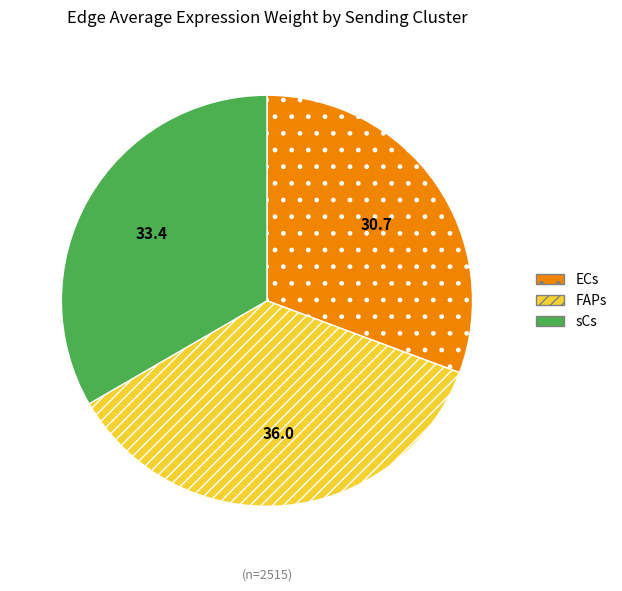

Does any single category account for the majority?

No